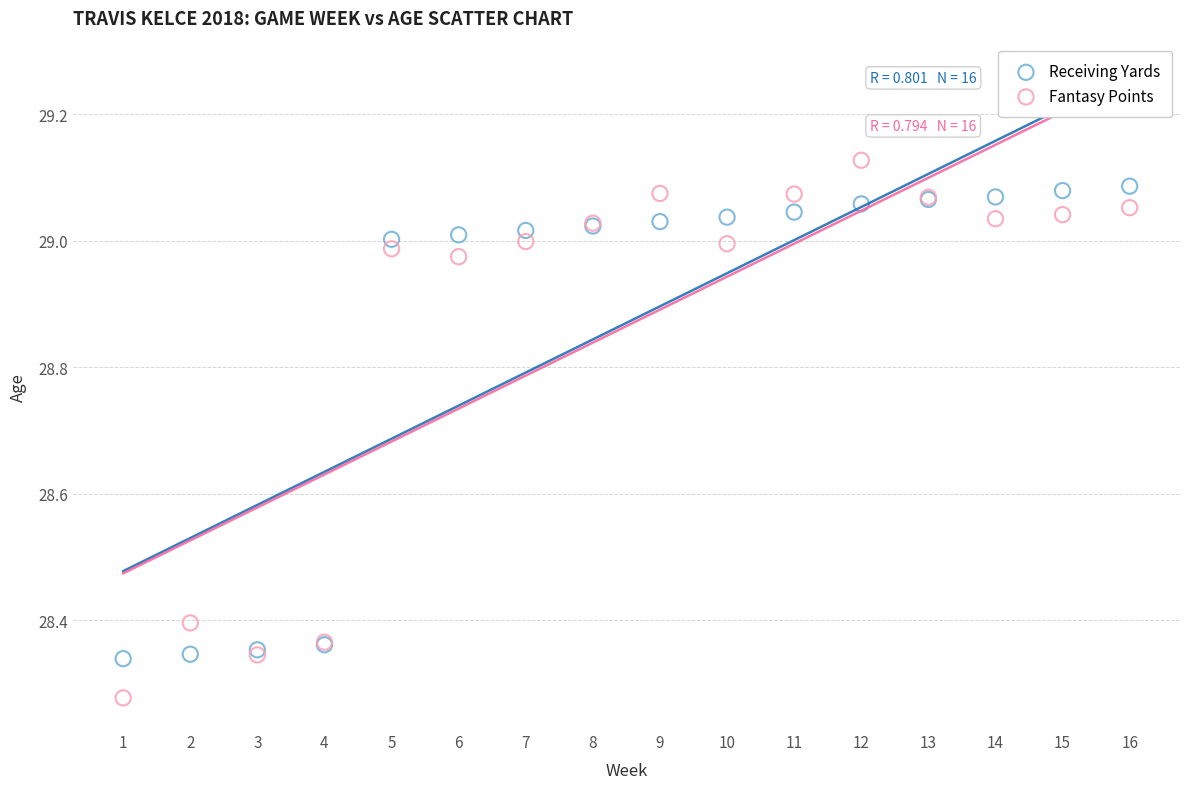

Which series reaches the minimum Y coordinate?

Fantasy Points